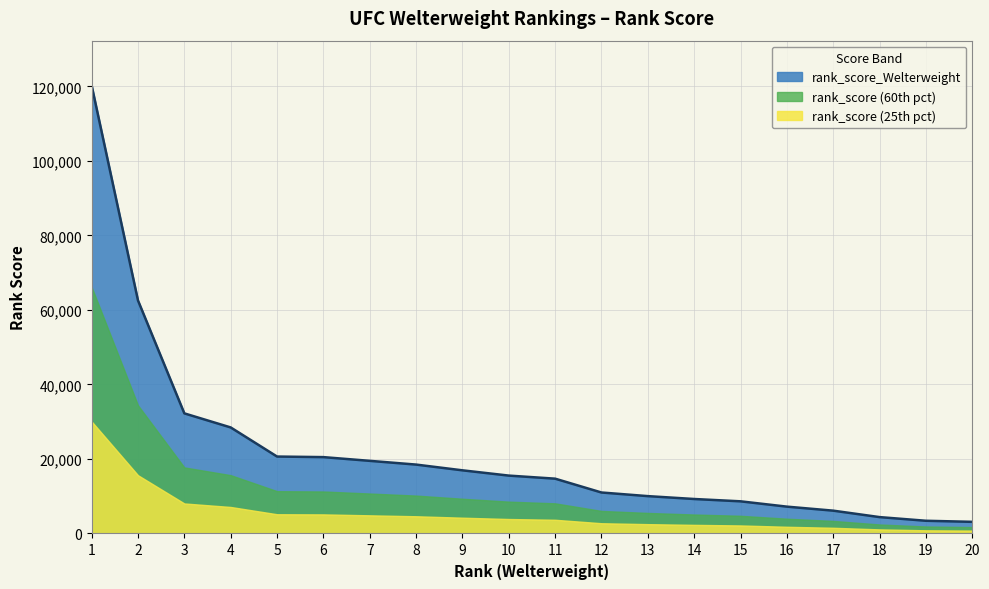

What is the value of the 7th point from the left?

19495.0